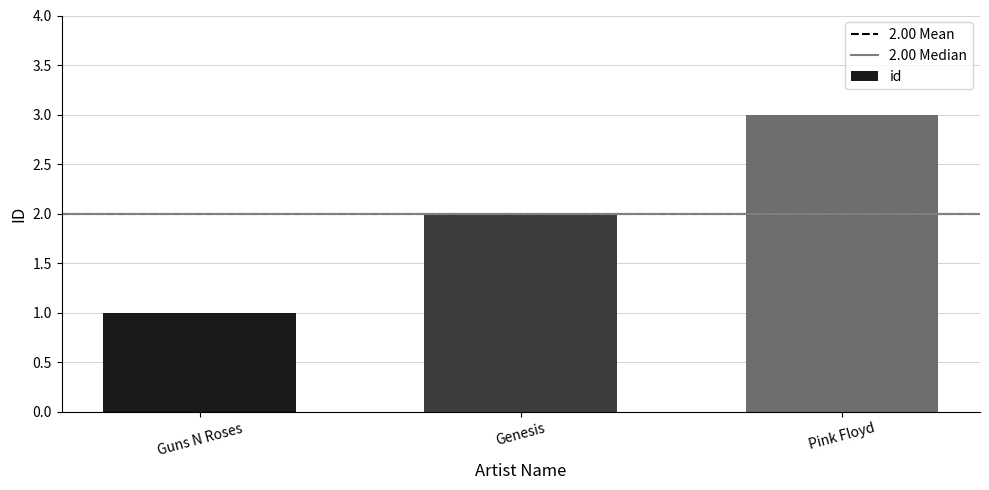

What is the sum of the values at Guns N Roses and Pink Floyd?

4